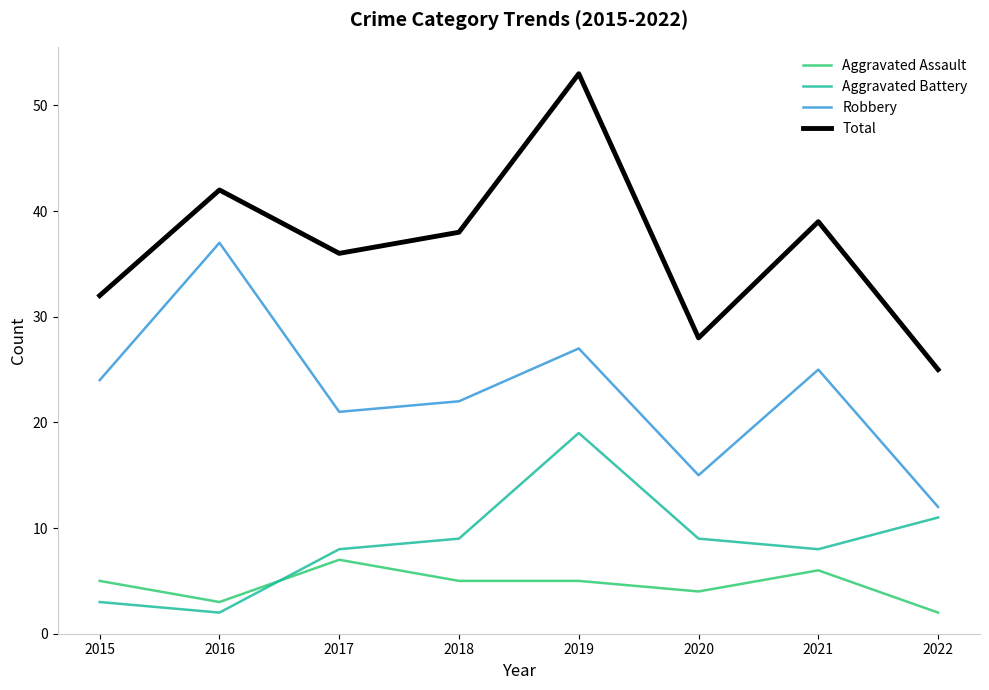

At which label is Total closest to 39?

2021